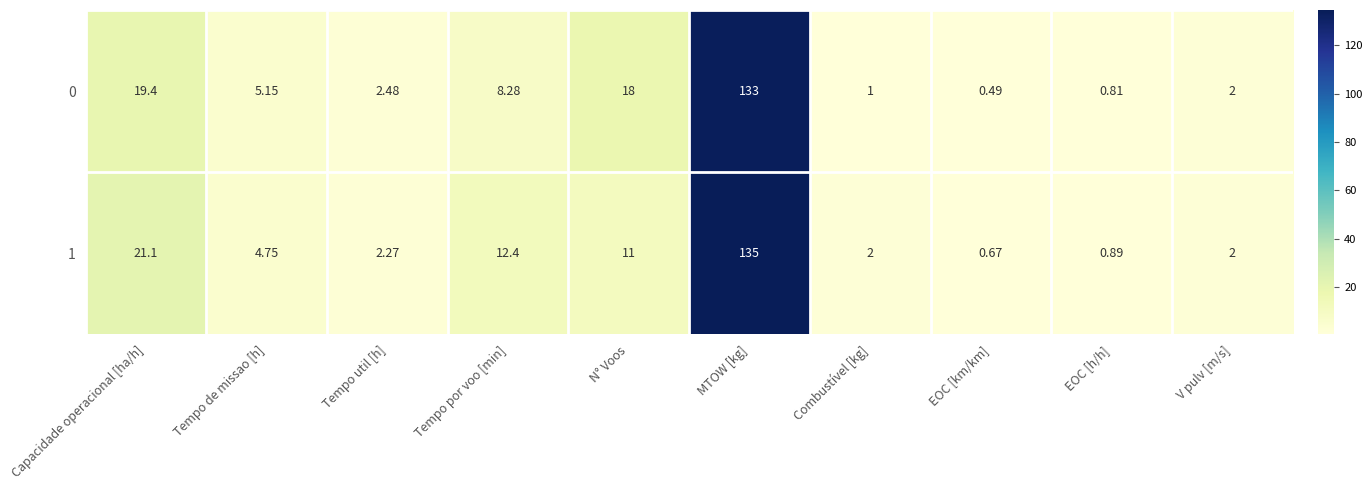

Rank the categories by 0 value from highest to lowest.

MTOW [kg], Capacidade operacional [ha/h], N° Voos, Tempo por voo [min], Tempo de missao [h], Tempo util [h], V pulv [m/s], Combustível [kg], EOC [h/h], EOC [km/km]